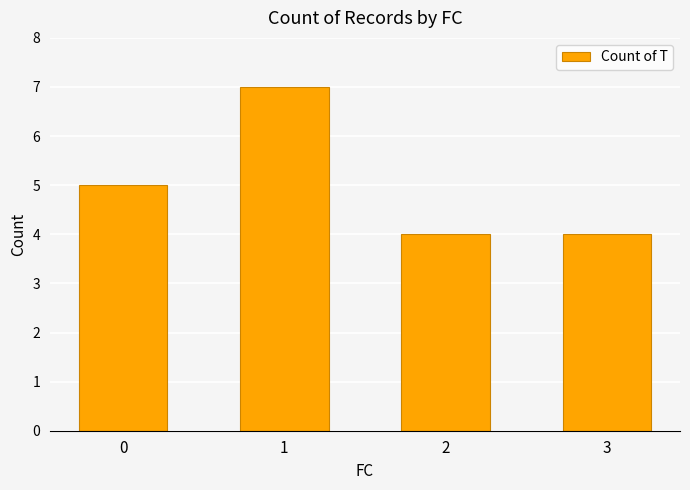

What is the change in value from 0 to 1?

+2